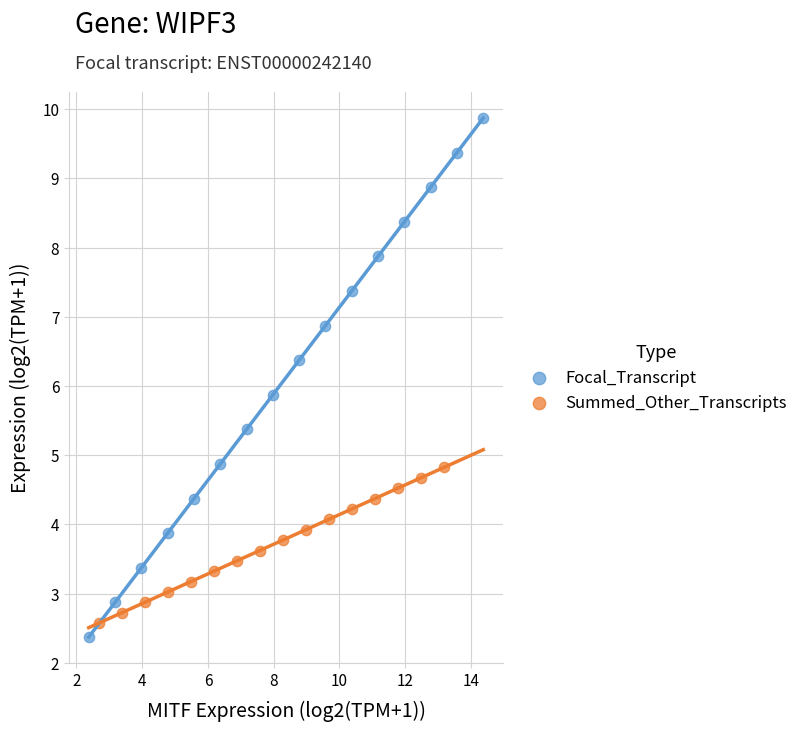

Which series has the widest spread of Y values?

Focal_Transcript